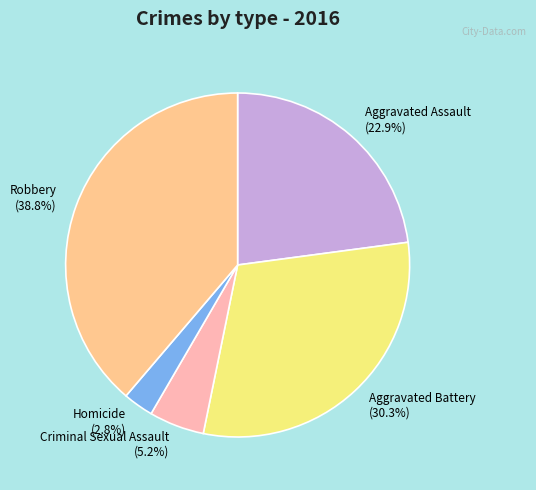

Rank the categories by value from highest to lowest.

Robbery, Aggravated Battery, Aggravated Assault, Criminal Sexual Assault, Homicide